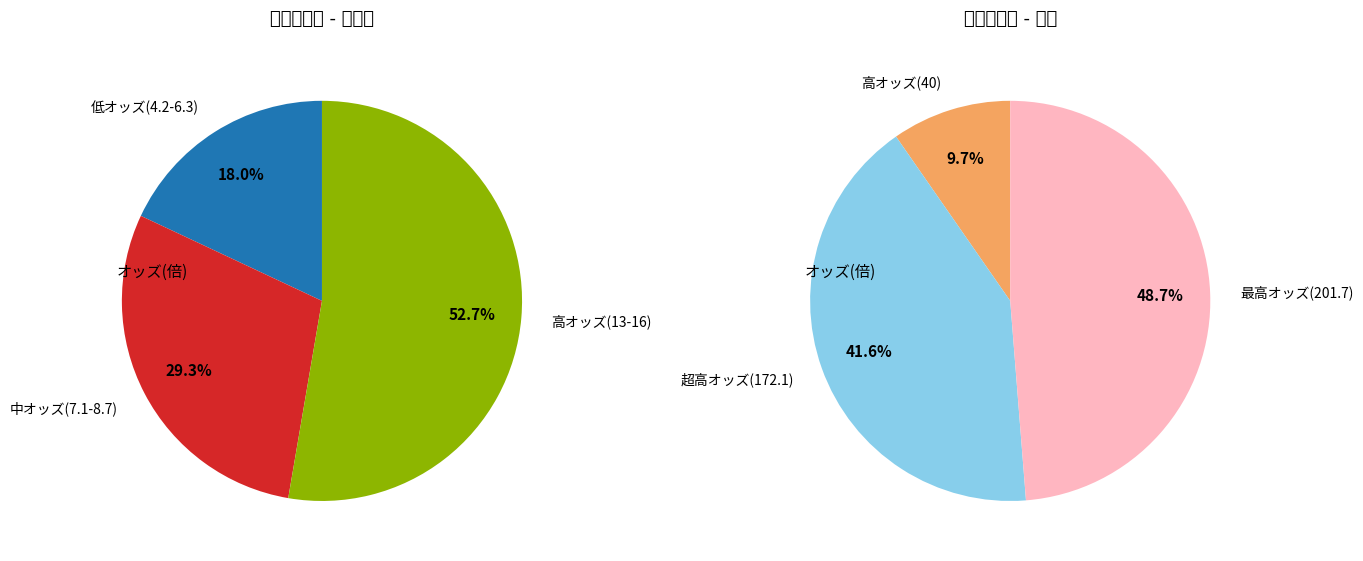

Approximately how many times larger is the value at ミスマンマミーア compared to タイセイモナーク?

2.1